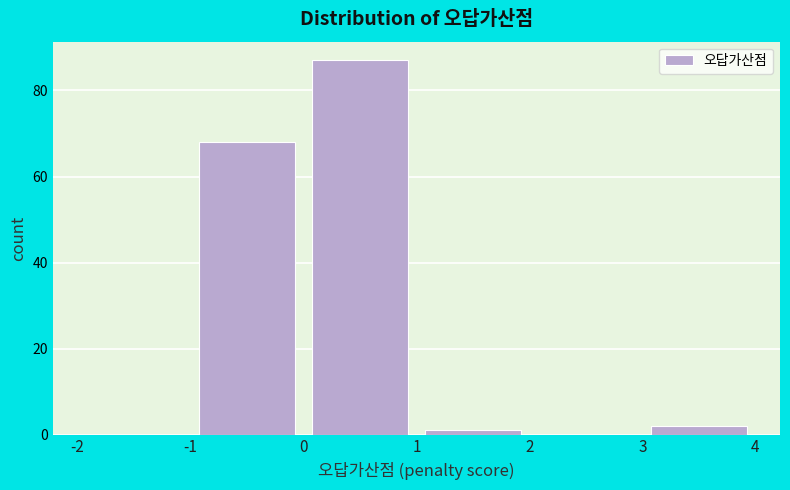

Over which range of the x-axis is the bar tallest?

0 to 1